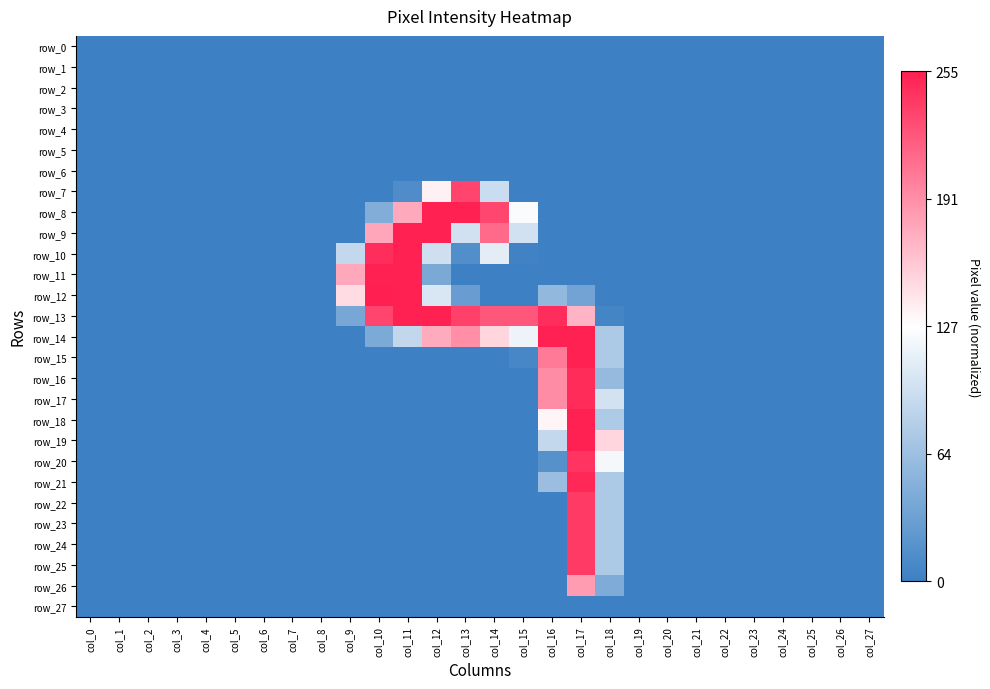

How many data points in row_16 are above -1?

3